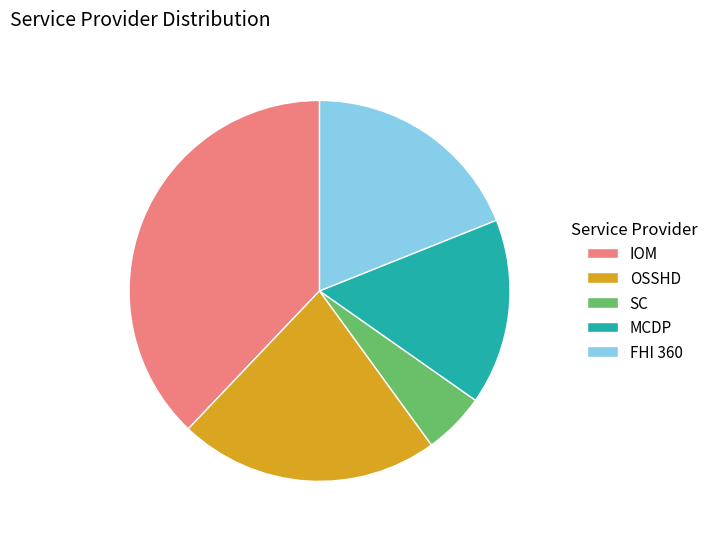

Is it true that MCDP is 16% of the pie?

True